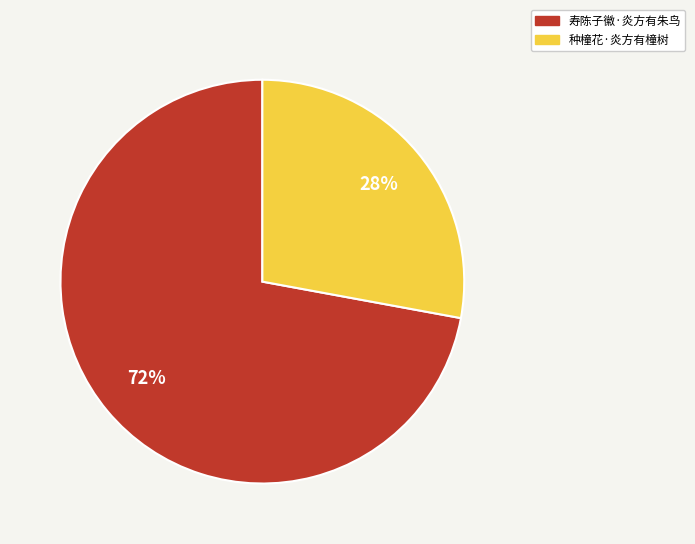

Rank the categories by value from highest to lowest.

寿陈子徽·炎方有朱鸟, 种橦花·炎方有橦树